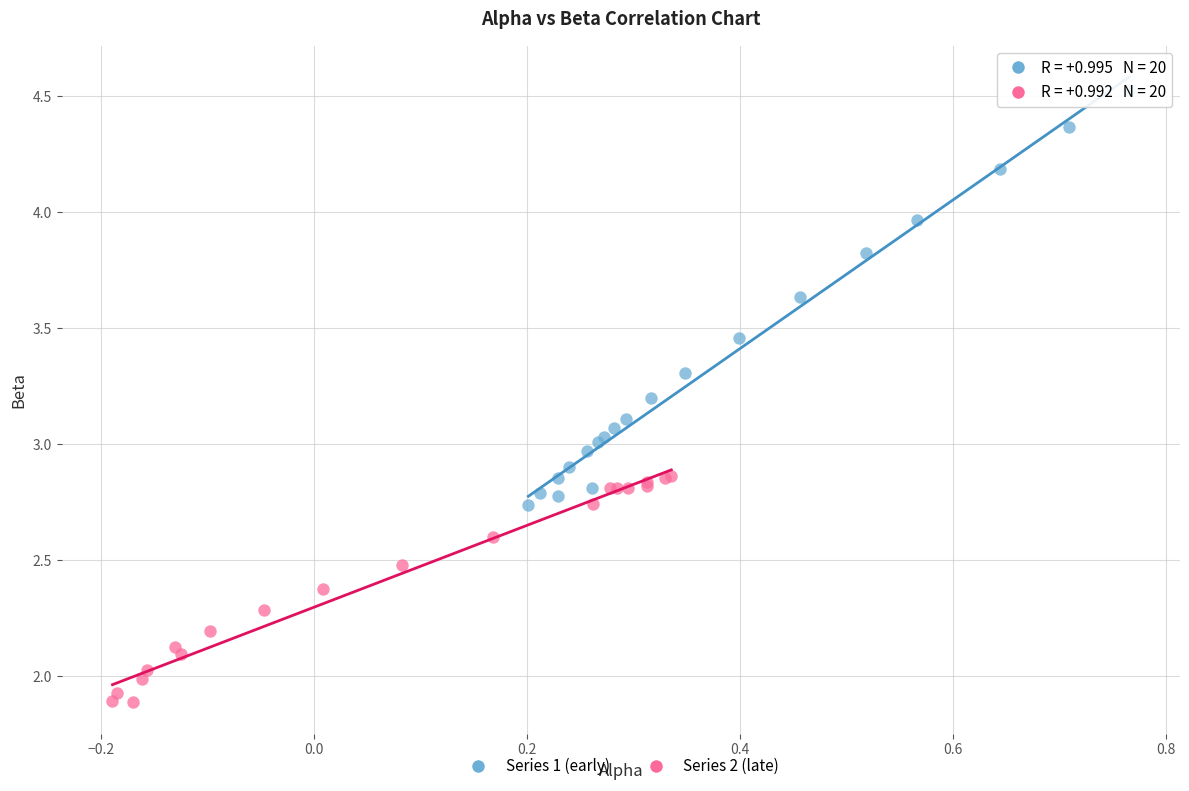

Which series has the largest Y range (max minus min)?

Series 1 (early)